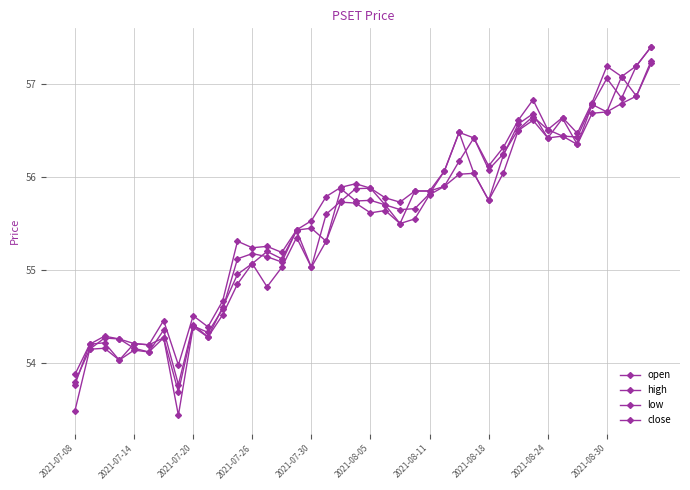

True or false: open and low cross at least once.

False